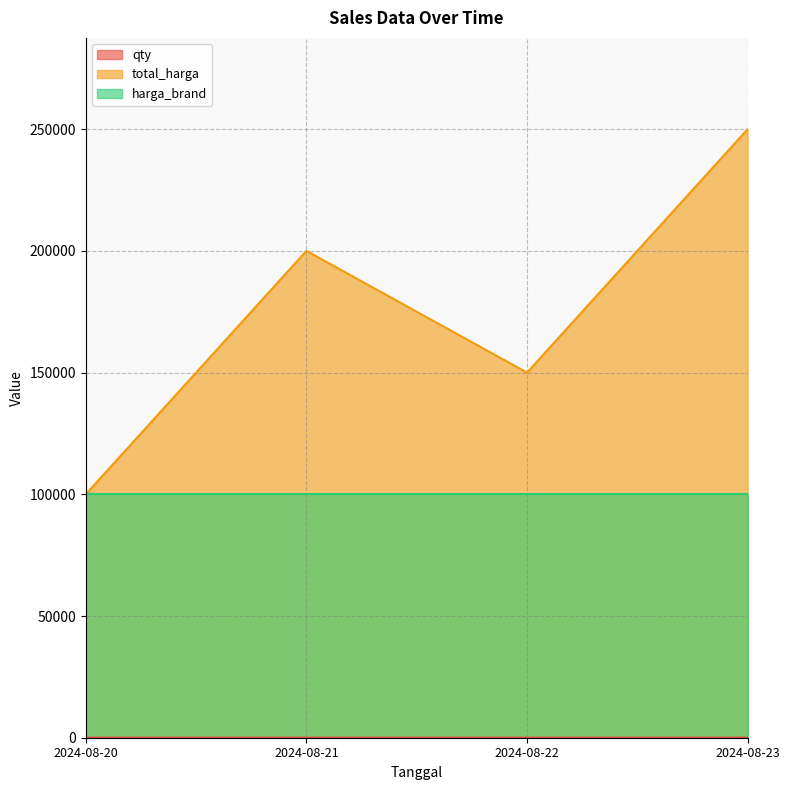

True or false: total_harga and qty intersect in this chart.

False